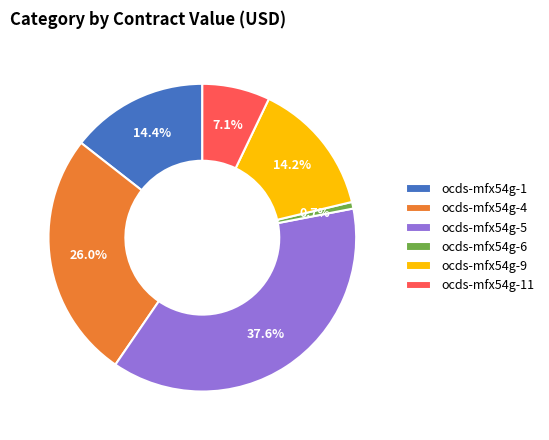

How many slices are in this pie chart?

6